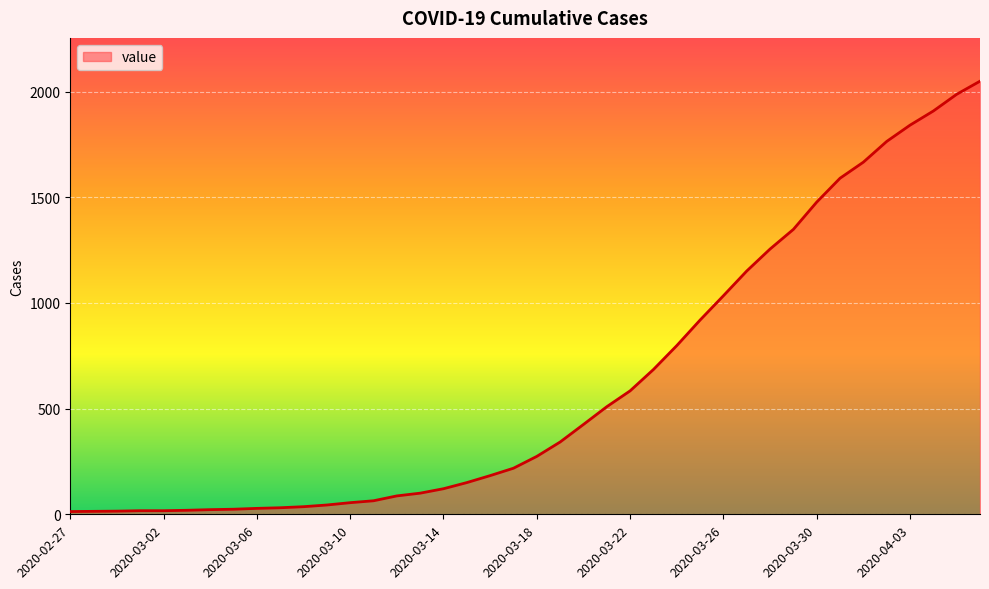

What is the difference between the maximum and minimum values?

2036